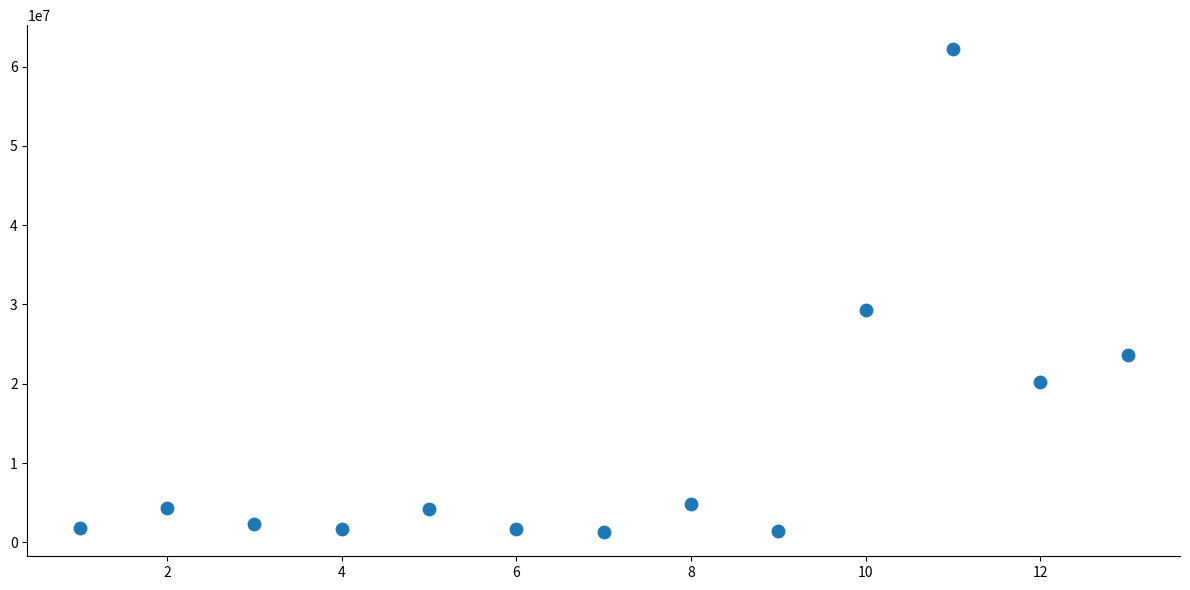

What is the range of X values (max minus min)?

12